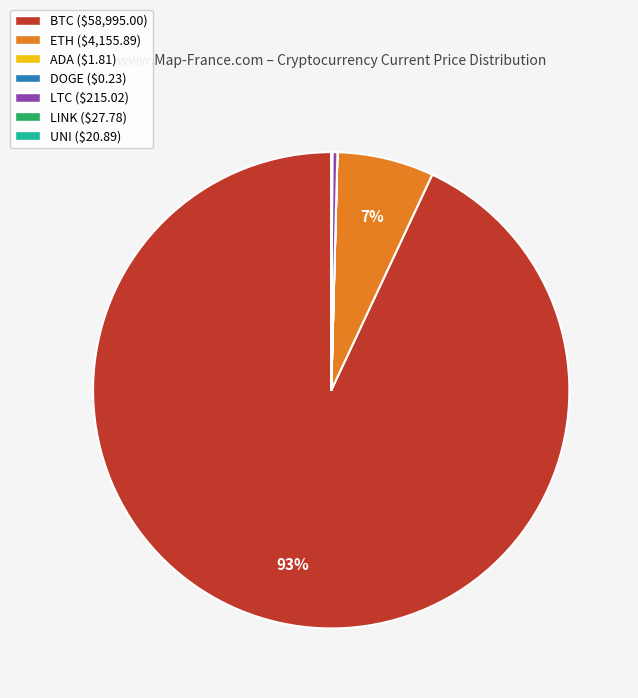

Which slice represents more than half of the pie?

BTC ($58,995.00)